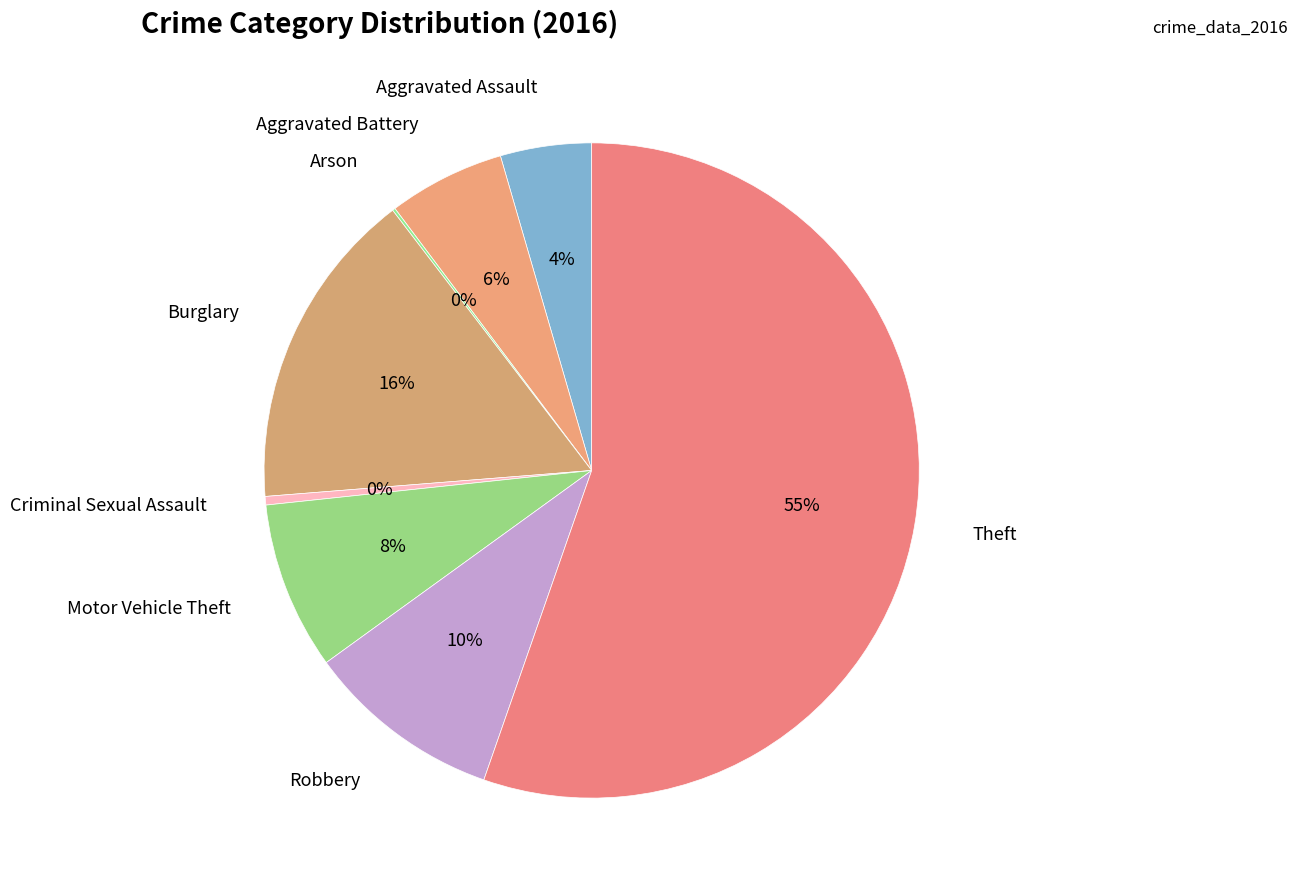

Which slice is the smallest?

Arson